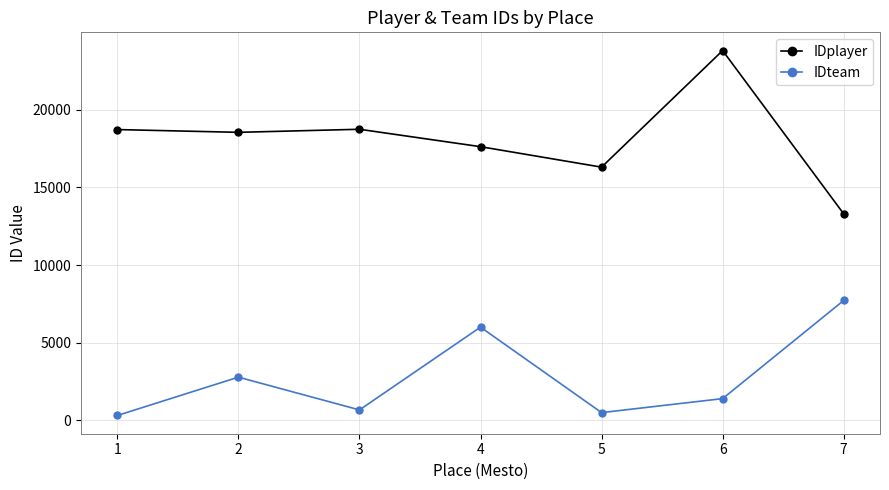

What is the total value across all series at 4?

23620